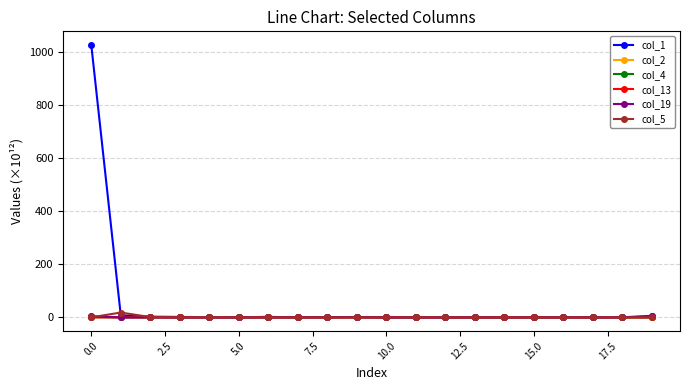

Which series has the largest total across all categories?

col_1